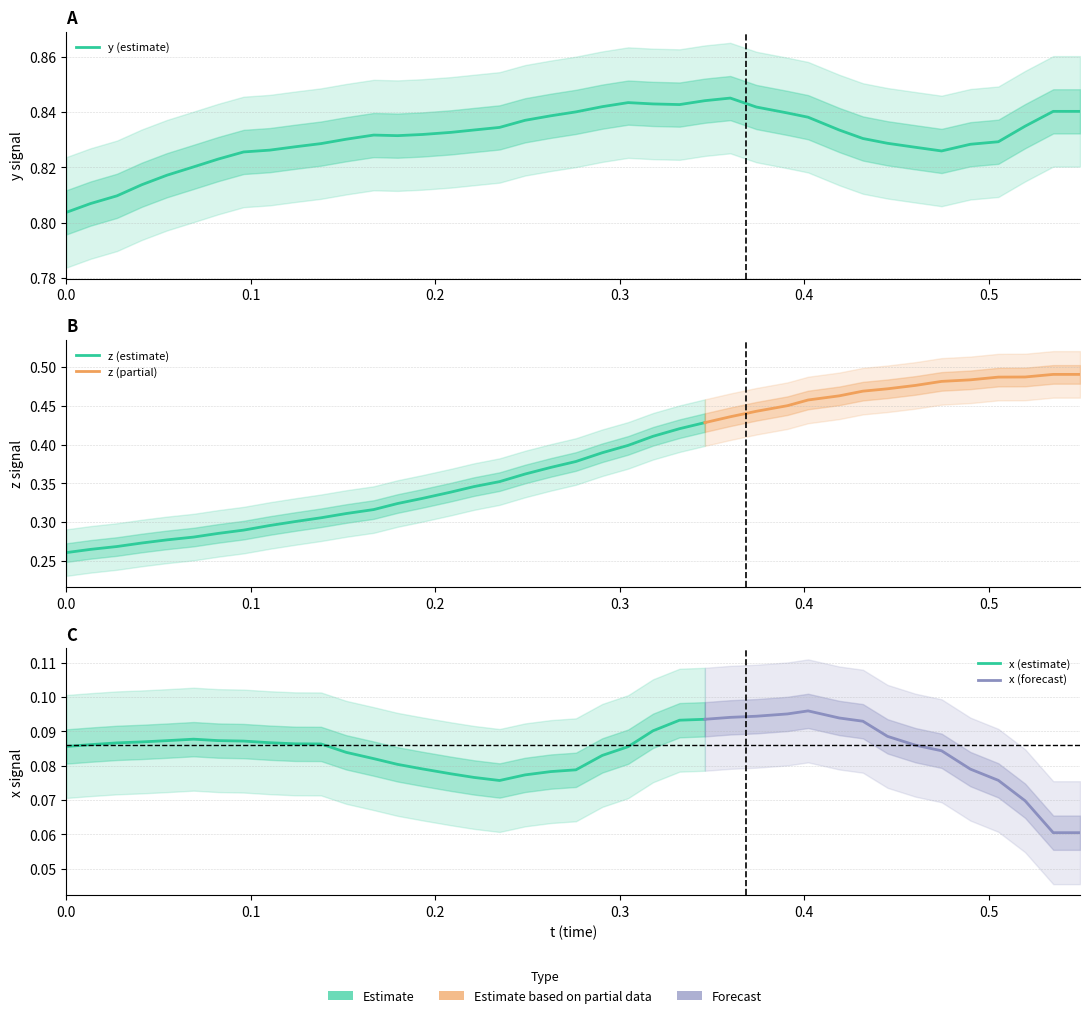

True or false: t has more than 0 points higher than both neighbors.

False